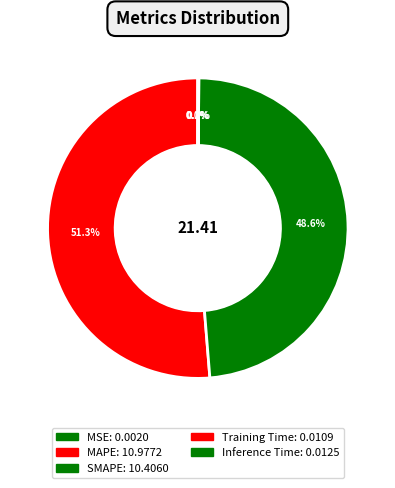

To the nearest percent, what is the difference between the Training Time and MAPE slice percentages?

51%